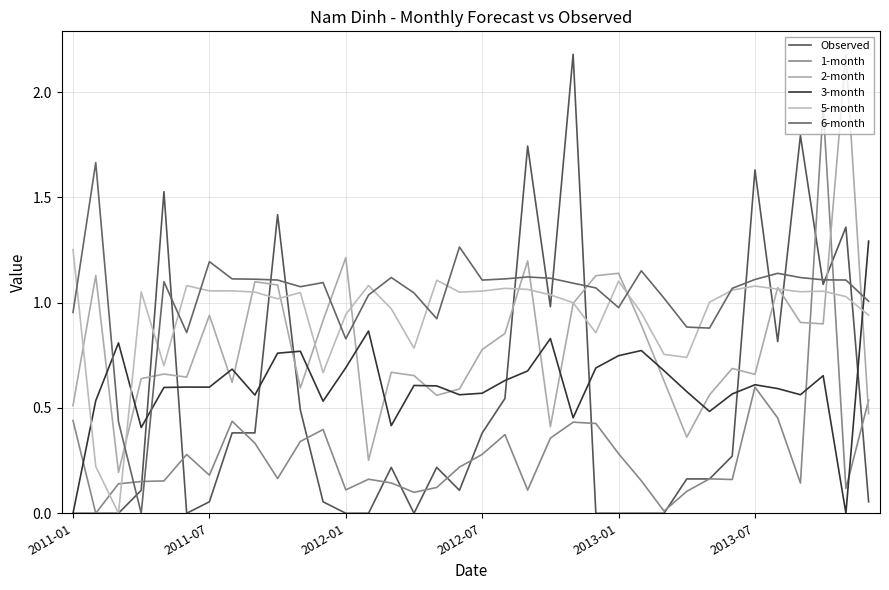

How many times do 5-month and 3-month cross each other?

3